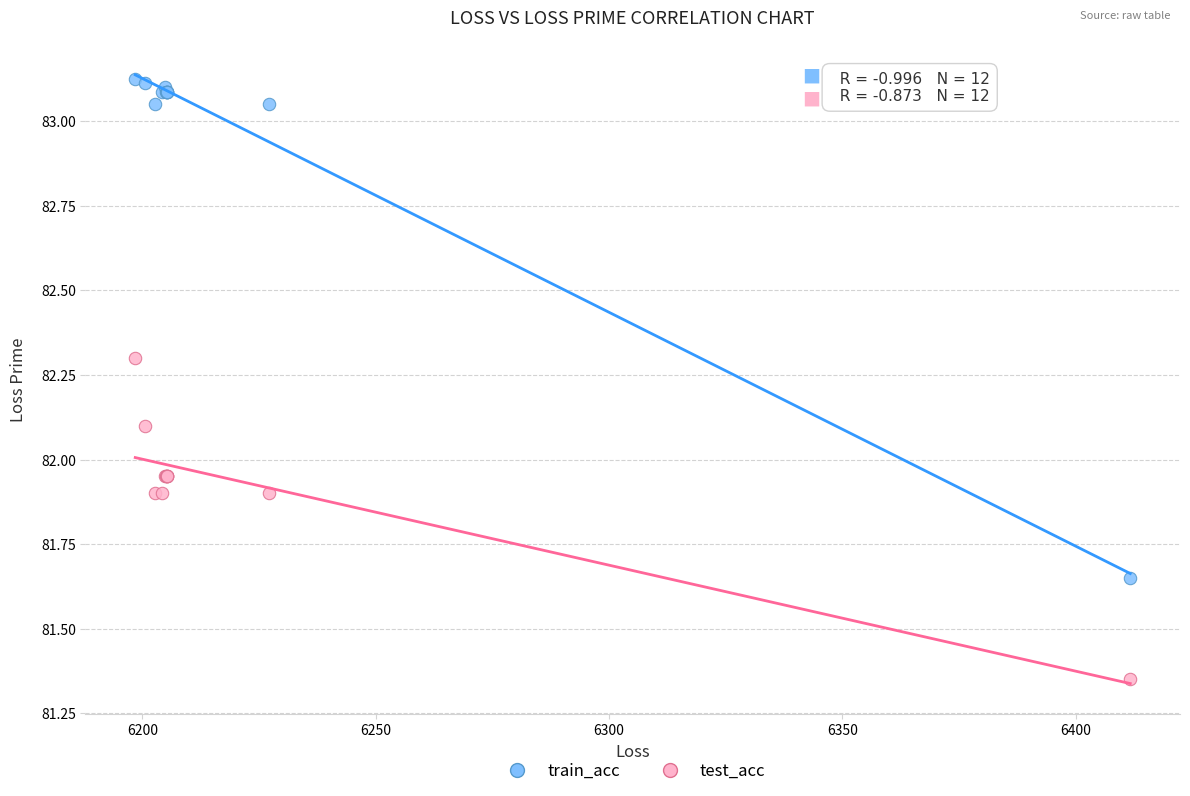

Which series contains the highest Y value?

train_acc